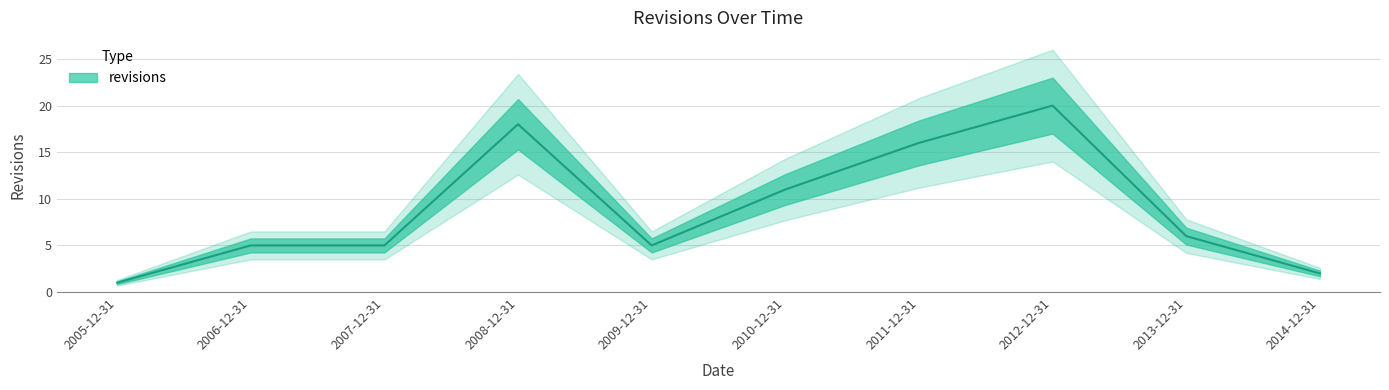

Does the chart have visible grid lines?

Yes